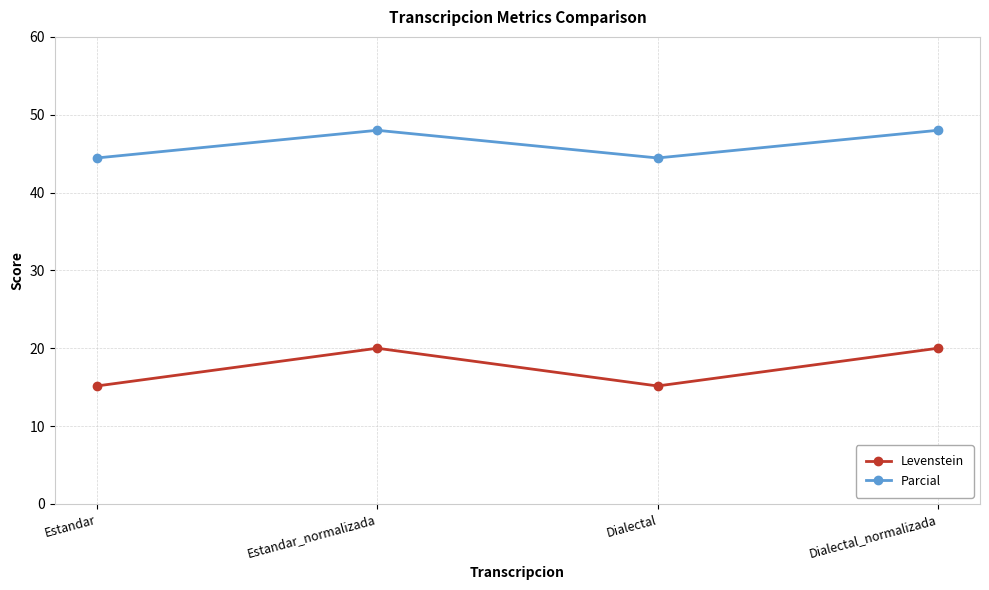

What is the minimum value for Levenstein?

15.2